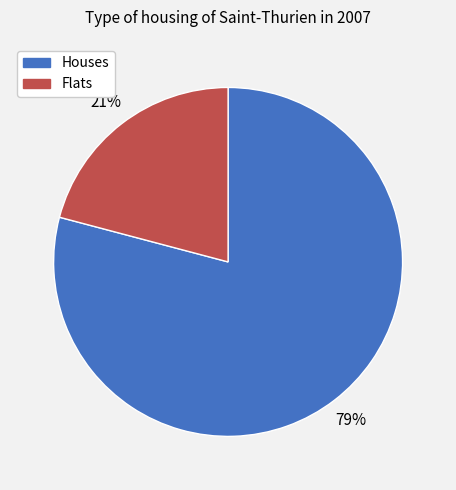

To the nearest percent, what is the difference between the largest and smallest slice percentages?

58%